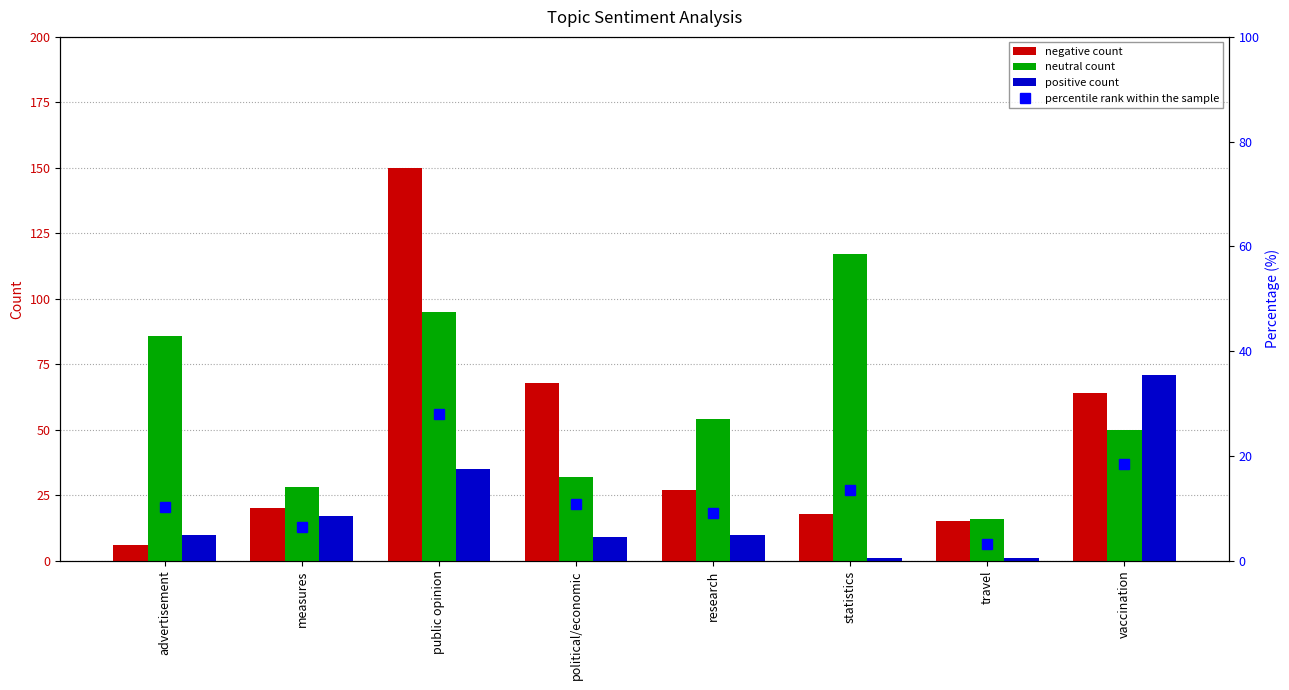

What is the total value across all series at statistics?

149.6